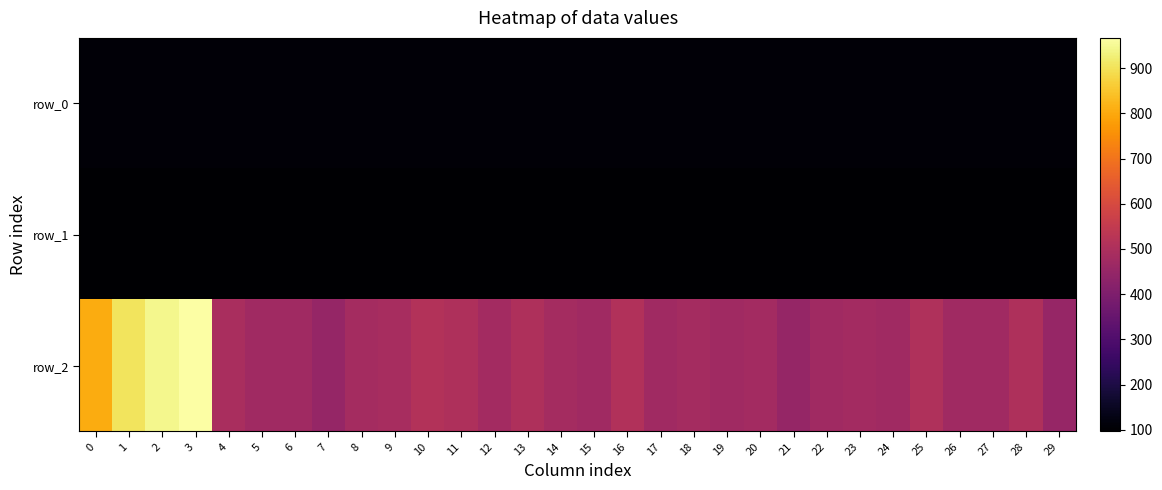

How many data points in row_1 are less than 99?

7